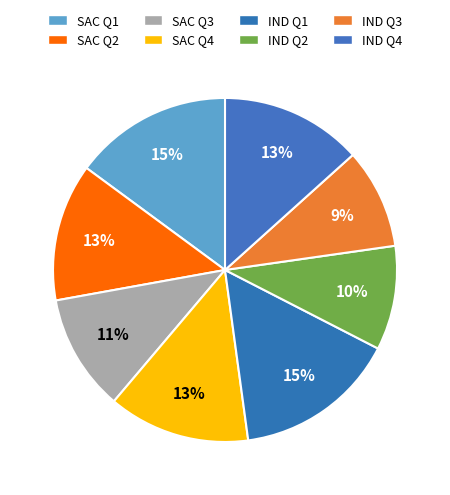

To the nearest percent, what percentage of the pie is SAC Q1?

15%